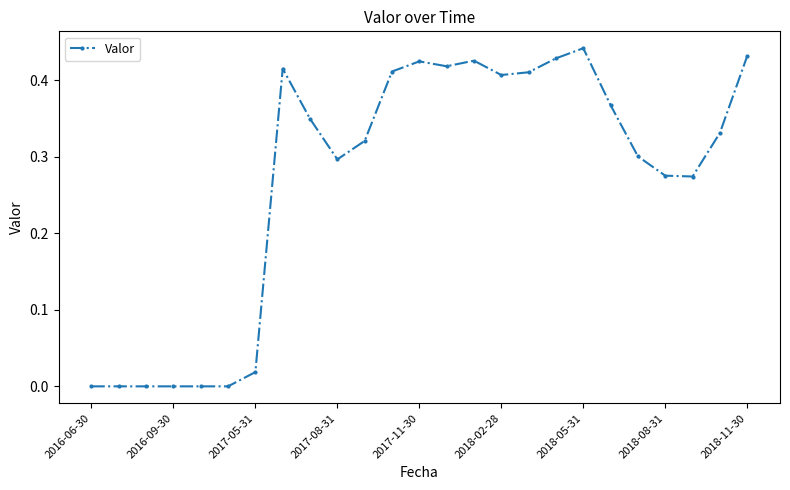

What is the sum of all values?

6.7